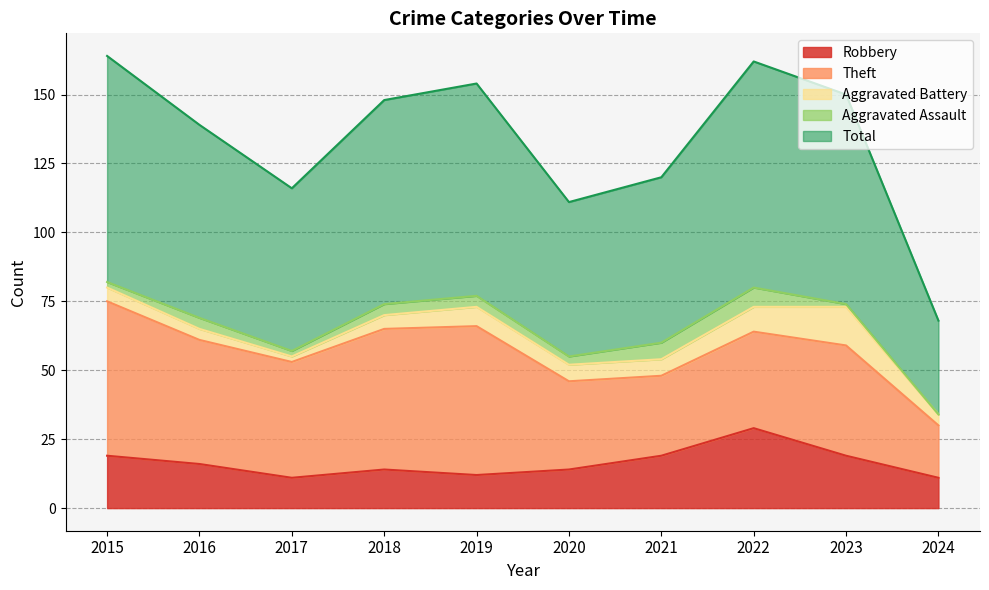

True or false: Total has more than 0 interior local peaks.

True